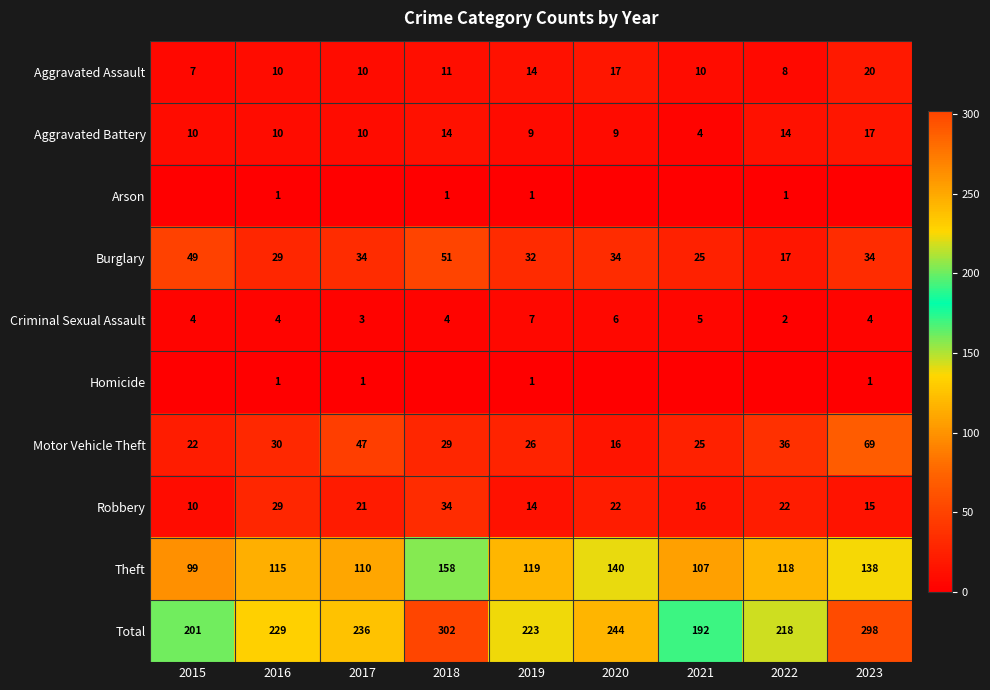

What is the spread (max minus min) of values at 2021?

192